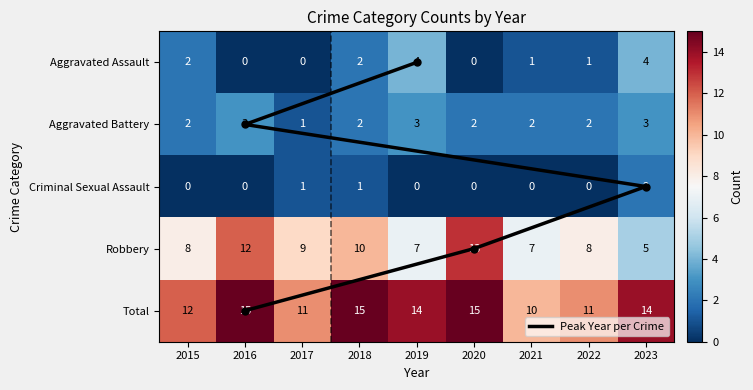

Rank the categories by Aggravated Assault value from highest to lowest.

2019, 2023, 2015, 2018, 2021, 2022, 2016, 2017, 2020